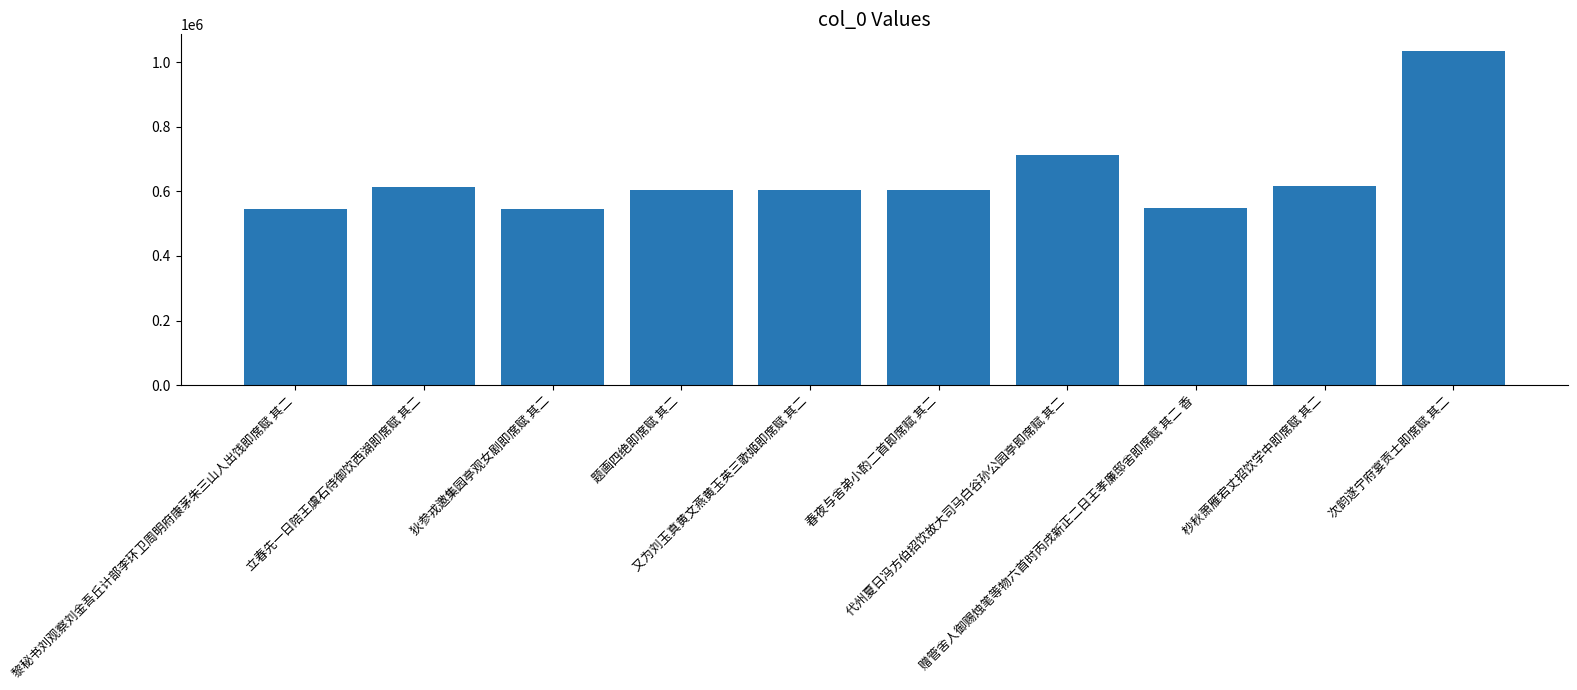

What is the smallest value displayed?

544393